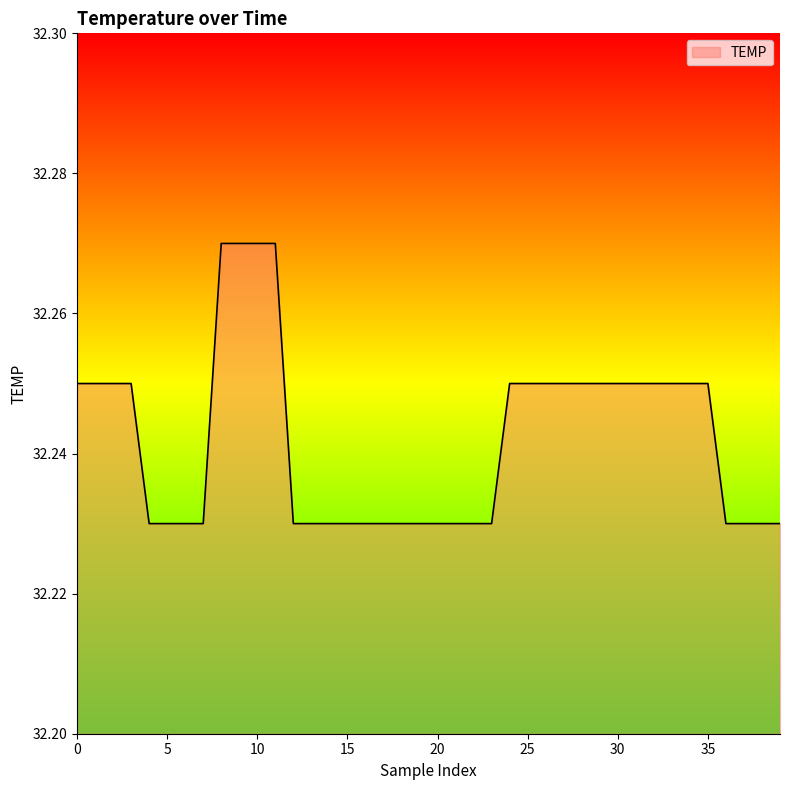

Where is the data nearest to the value 32?

4